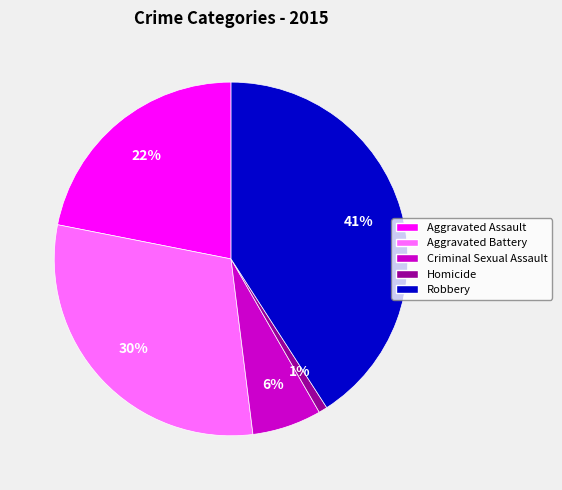

Is the sum of Criminal Sexual Assault and Aggravated Assault greater than half?

No